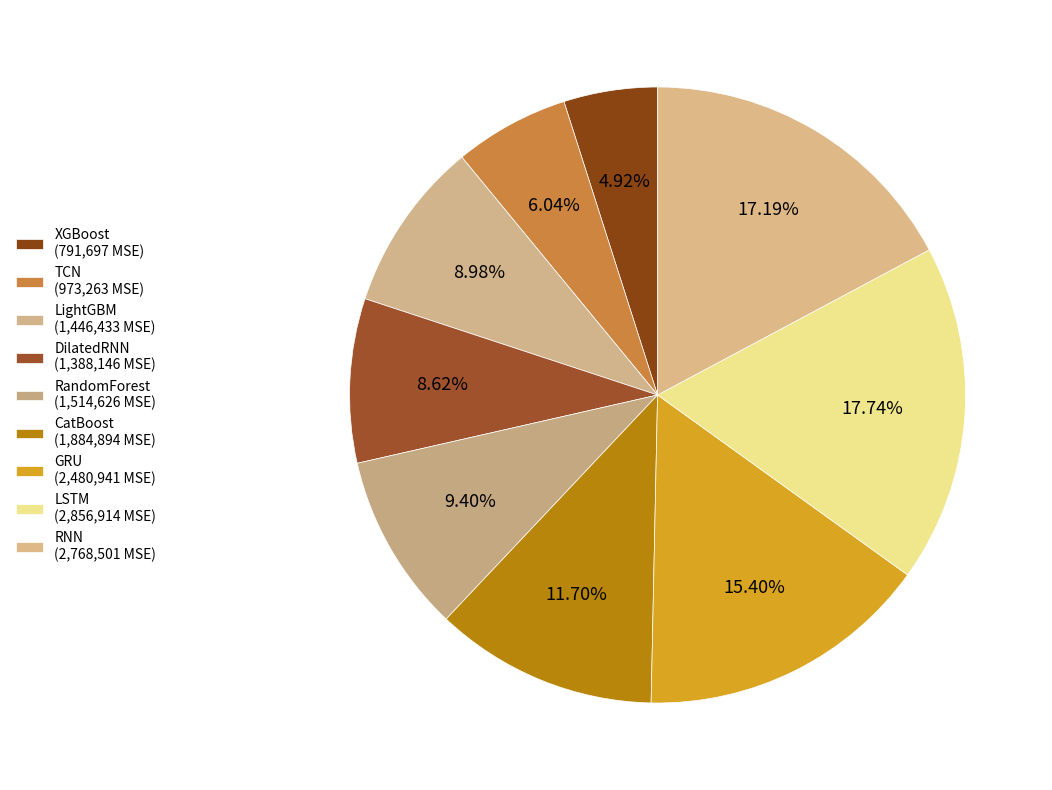

Combined, do DilatedRNN and CatBoost account for over 50%?

No